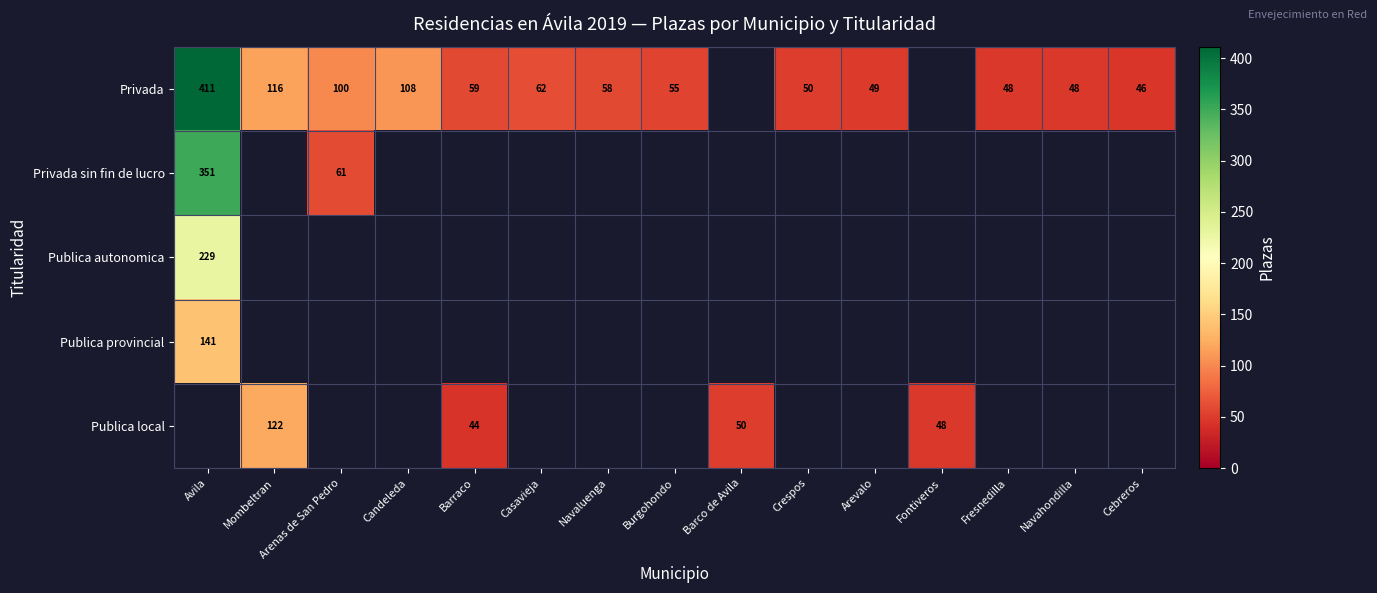

Is it true that Privada equals 48 at Fresnedilla?

True